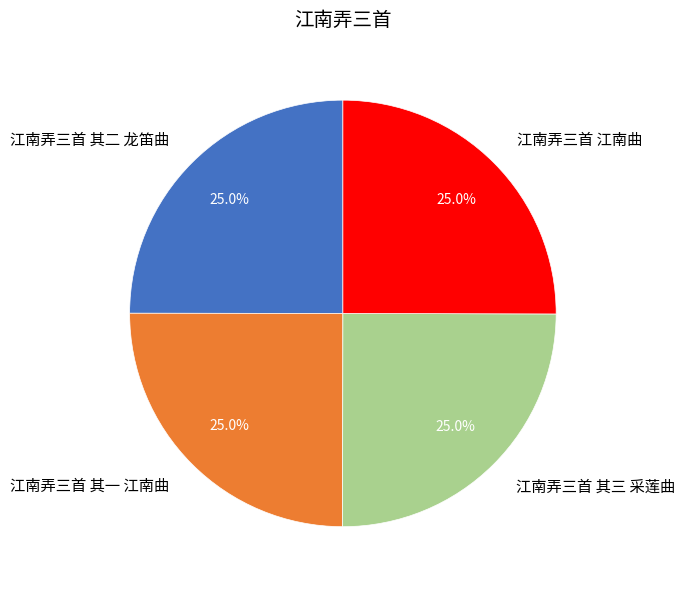

Approximately how many times larger is the value at 江南弄三首 其三 采莲曲 compared to 江南弄三首 其一 江南曲?

1.0